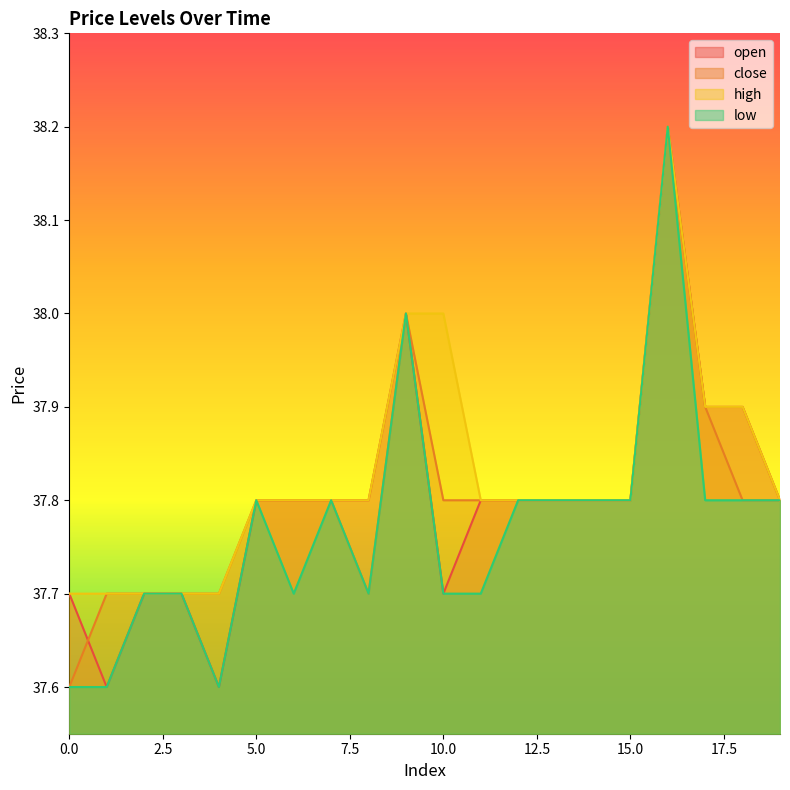

True or false: open has a value of 50.9 at 5.0.

False